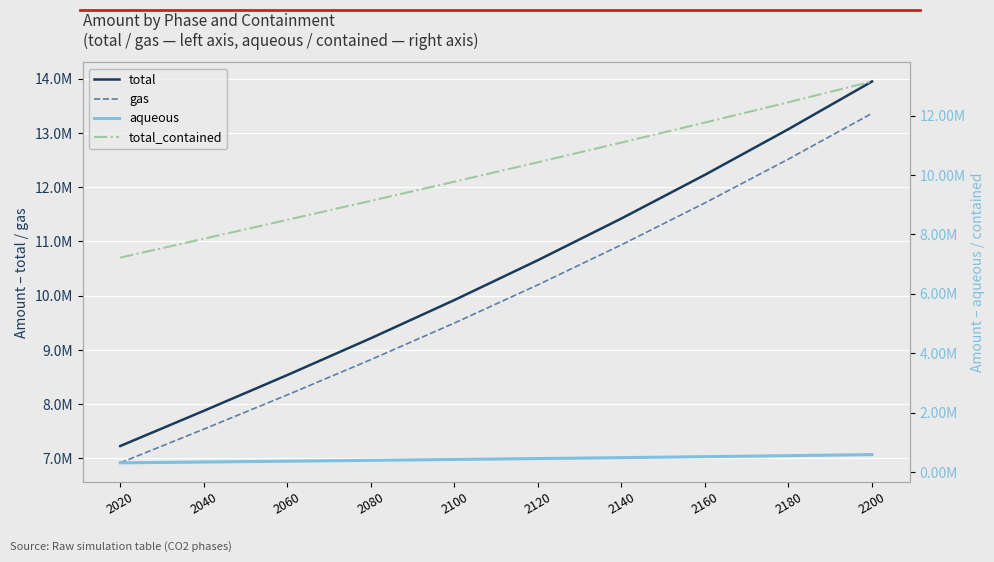

Read the total_contained value at 2180.

12449466.3